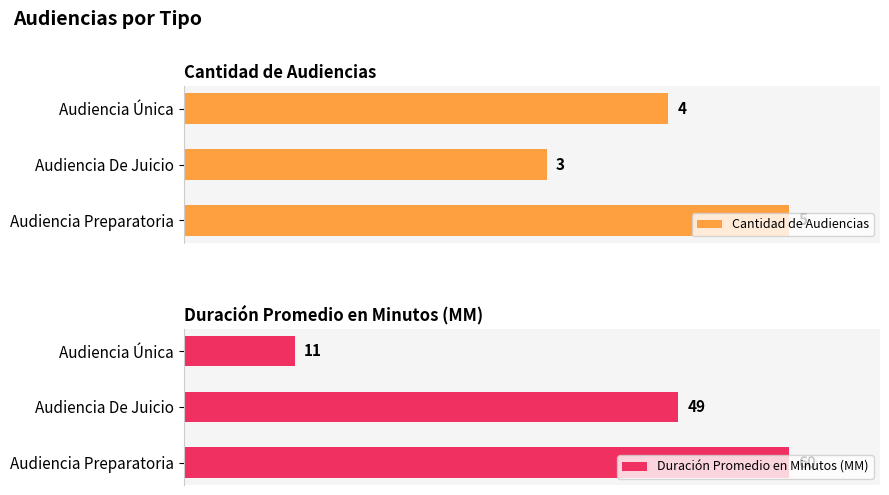

Rank the categories by Duración Promedio en Minutos (MM) value from highest to lowest.

Audiencia Preparatoria, Audiencia De Juicio, Audiencia Única